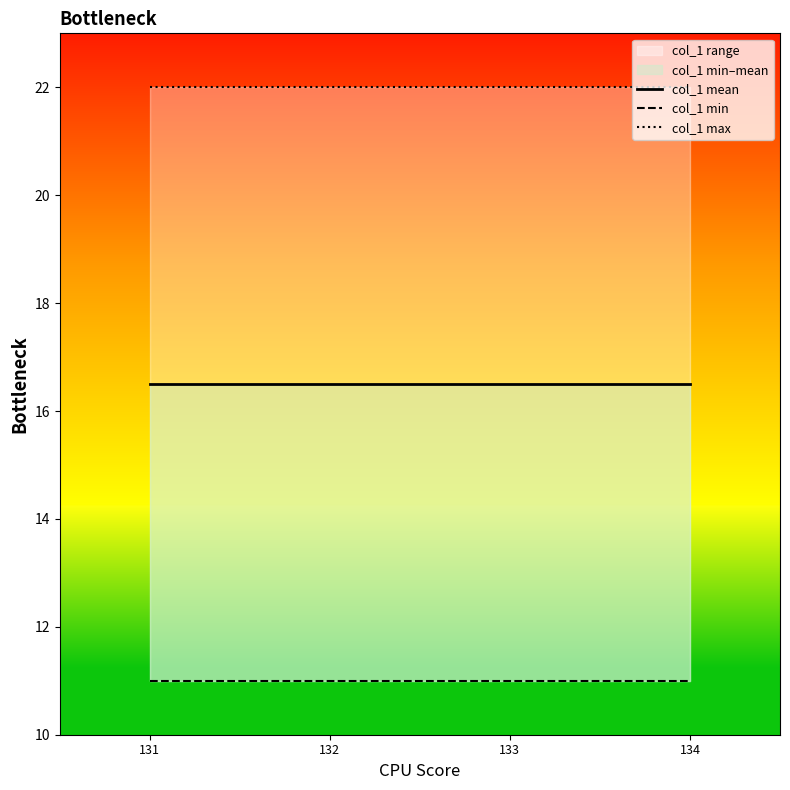

What is the greatest value displayed?

22.0